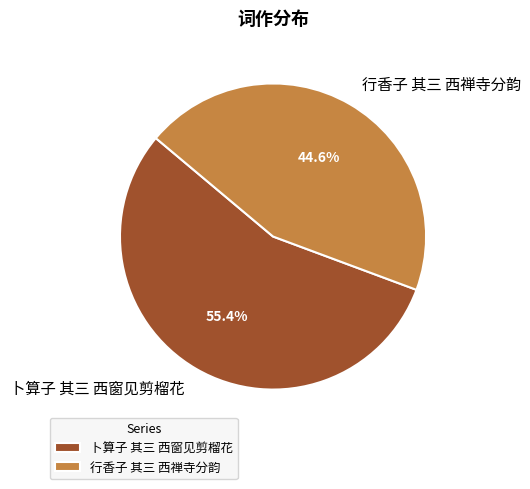

Which category has the smallest portion of the pie?

行香子 其三 西禅寺分韵